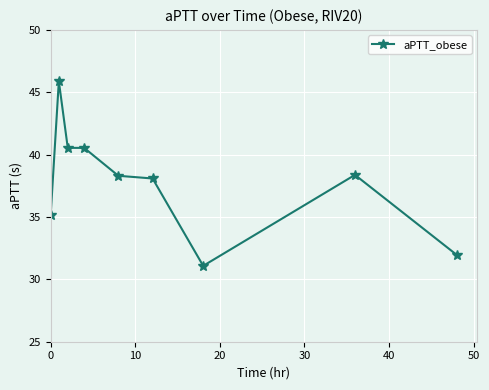

What is the value of the 4th point from the left?

40.5